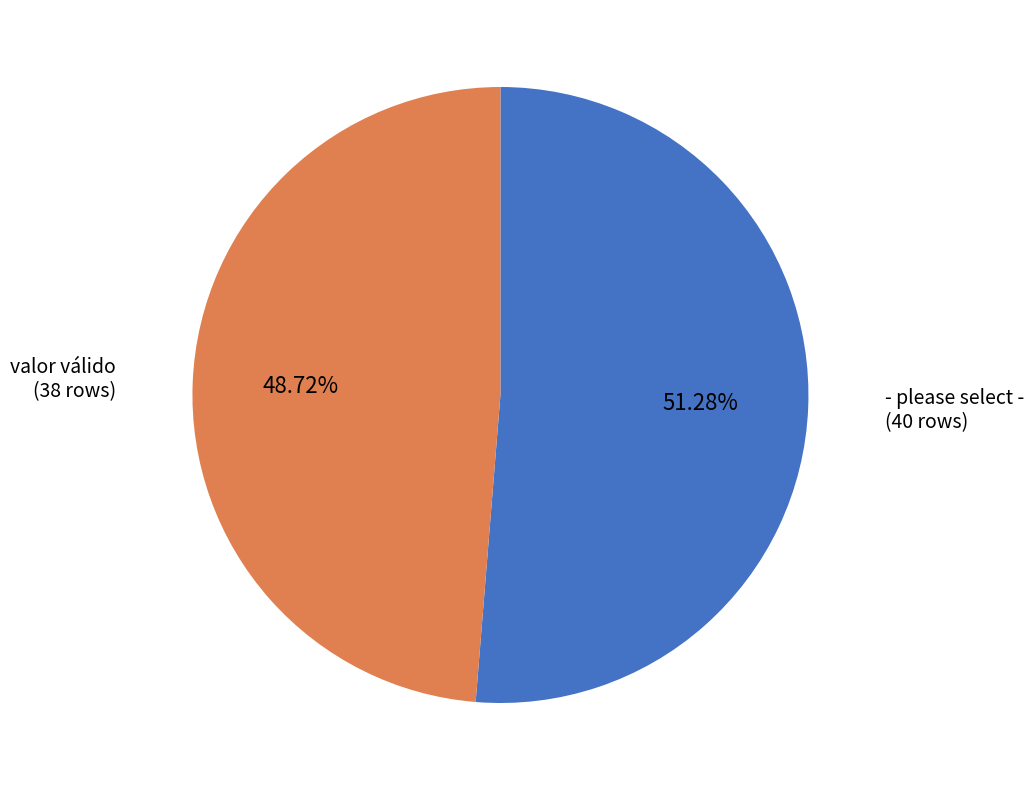

To the nearest percent, what is the difference between the largest and smallest slice percentages?

3%